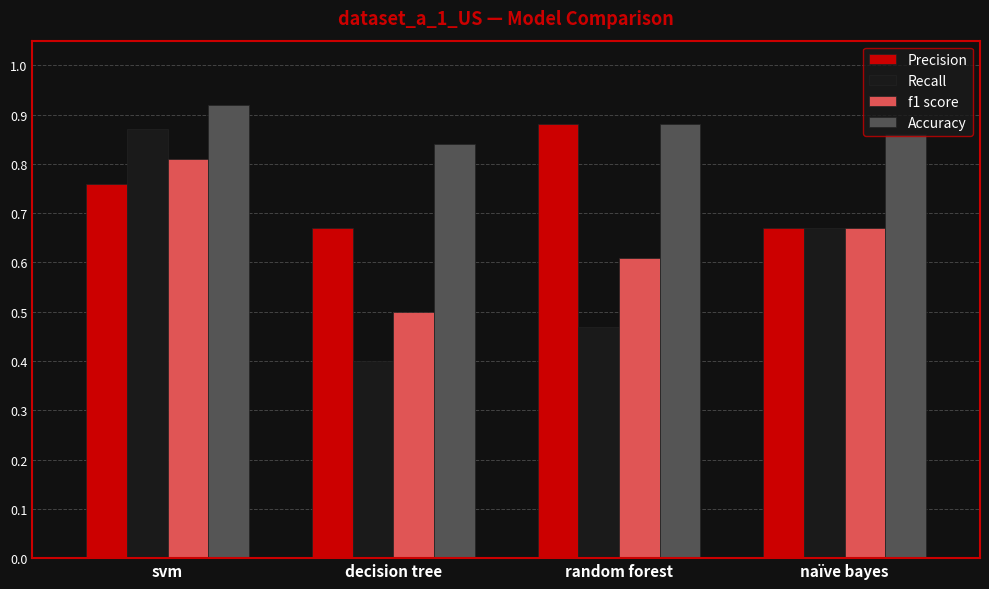

What is the difference between the maximum and minimum values in the f1 score series?

0.3